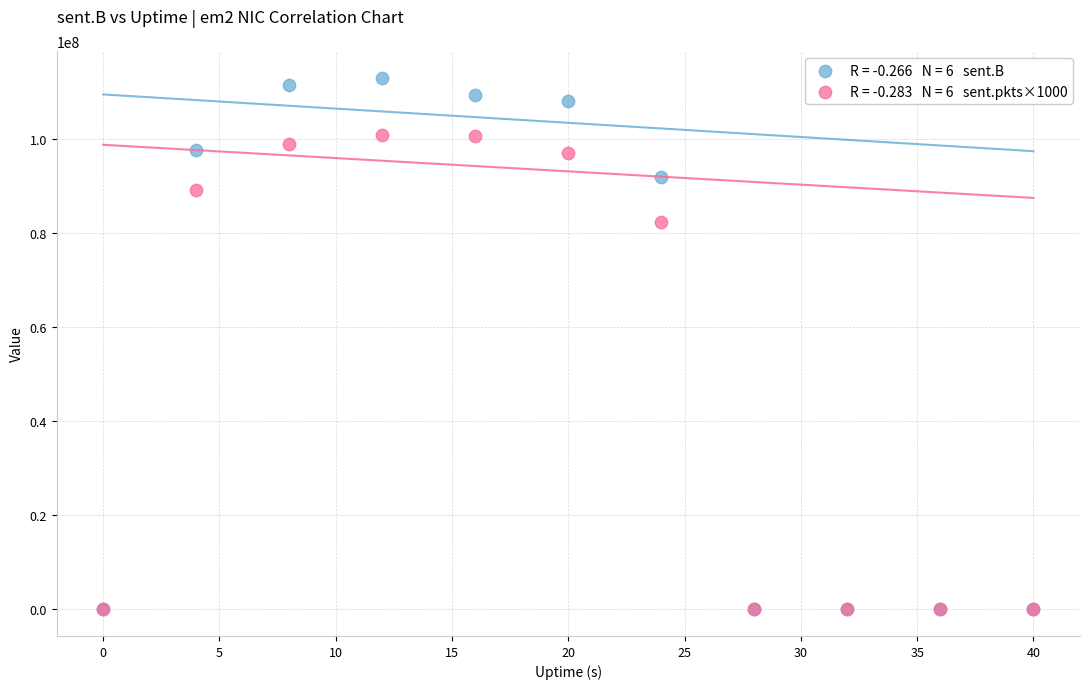

Across all series, what Y value is closest to 56513344?

82352000